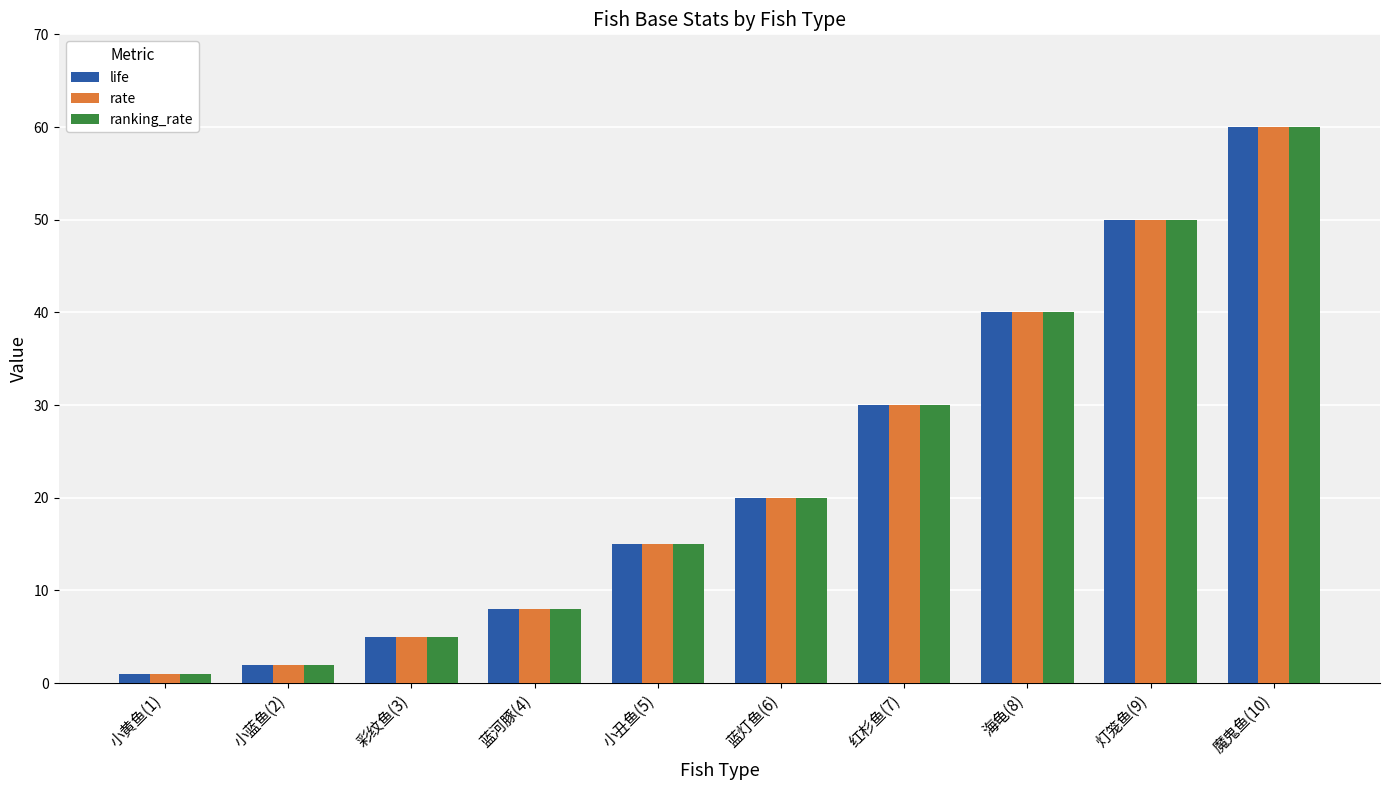

What is the sum of all ranking_rate values?

231